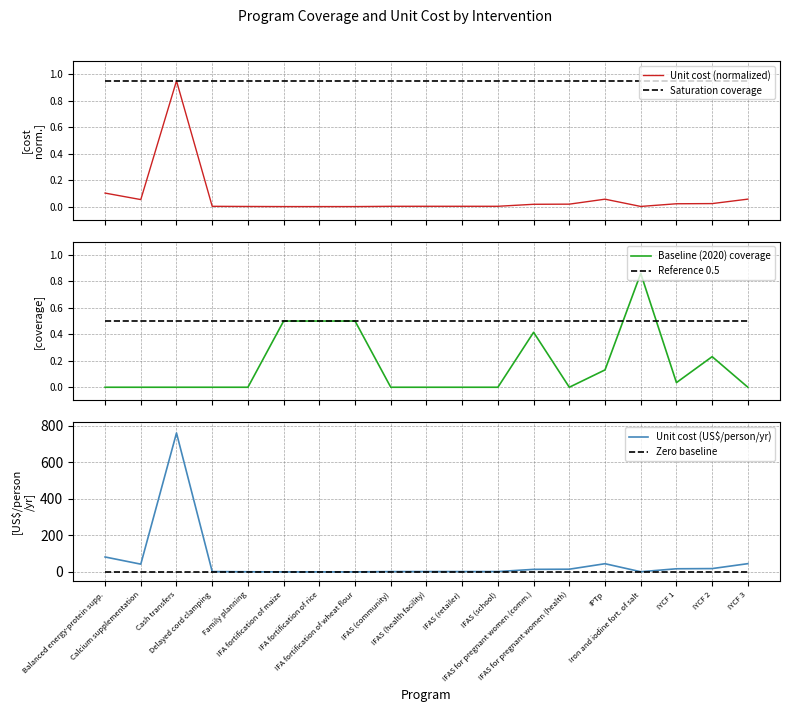

At how many categories does at least one series exceed 250?

1